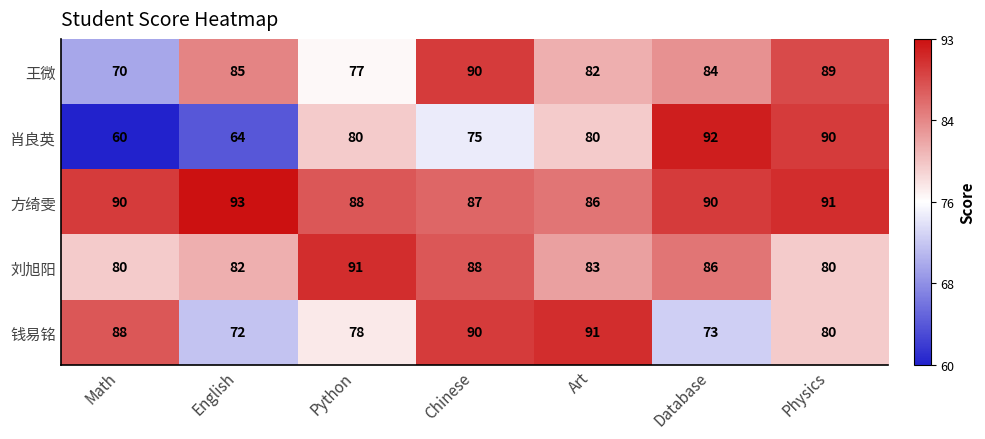

At which category does the chart reach its minimum across all series?

Math